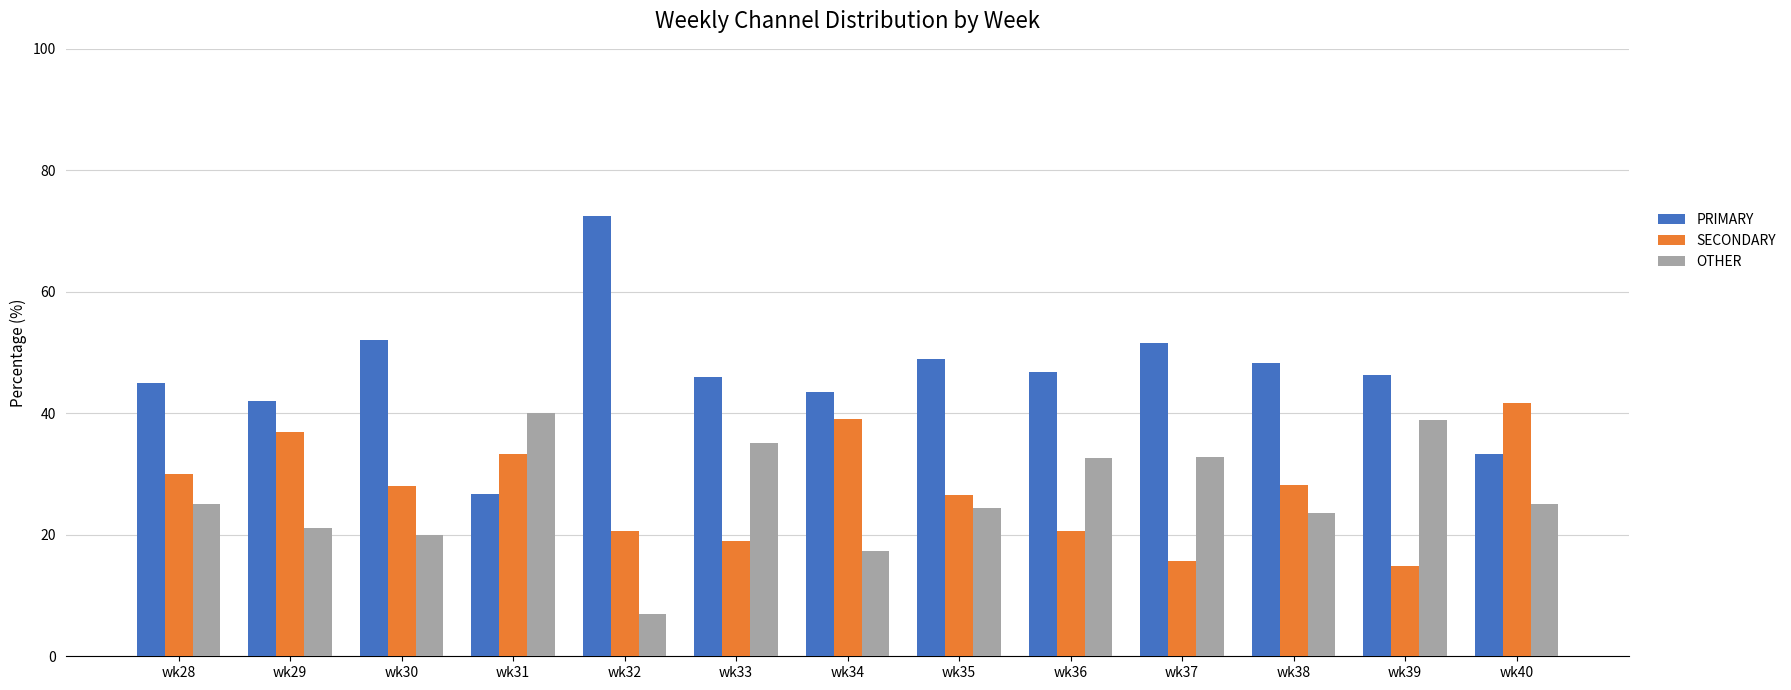

What is the sum of the SECONDARY values at wk38 and wk33?

47.2